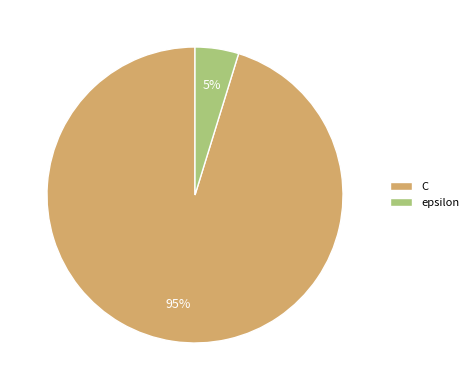

To the nearest percent, what is the difference between the epsilon and C slice percentages?

90%